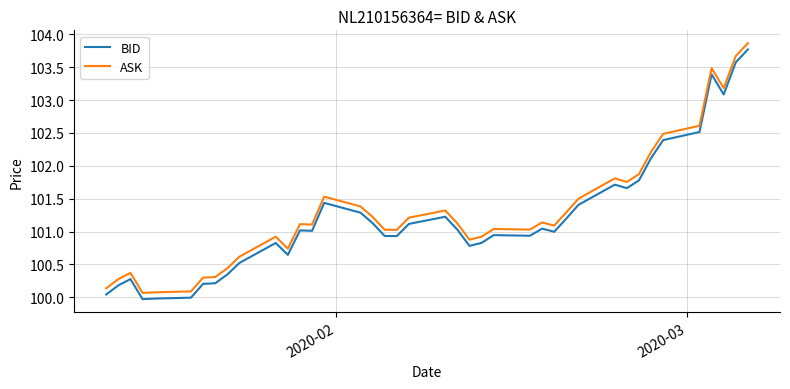

True or false: BID and ASK intersect in this chart.

False